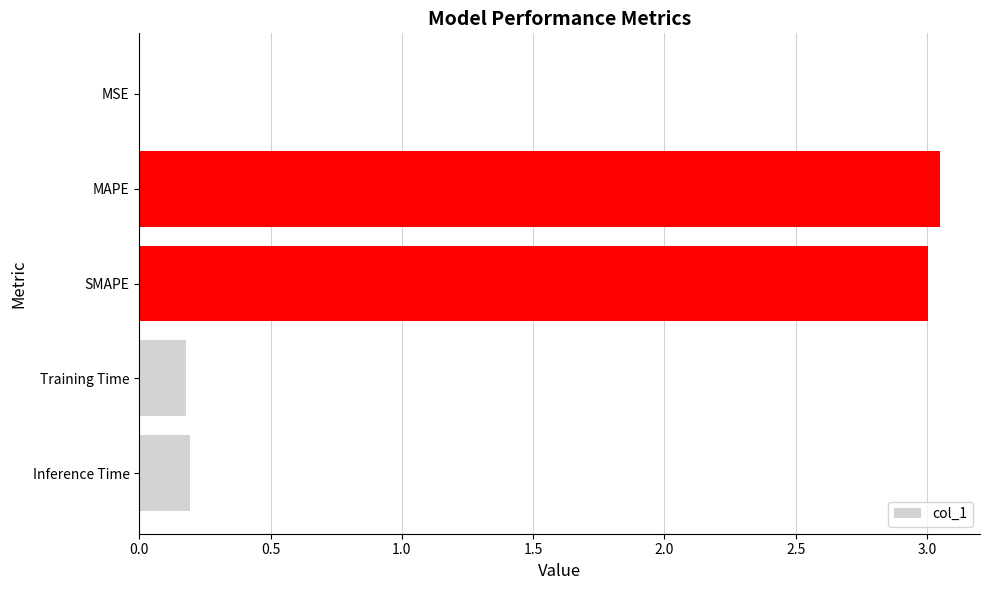

Between MAPE and Training Time, which is larger?

MAPE